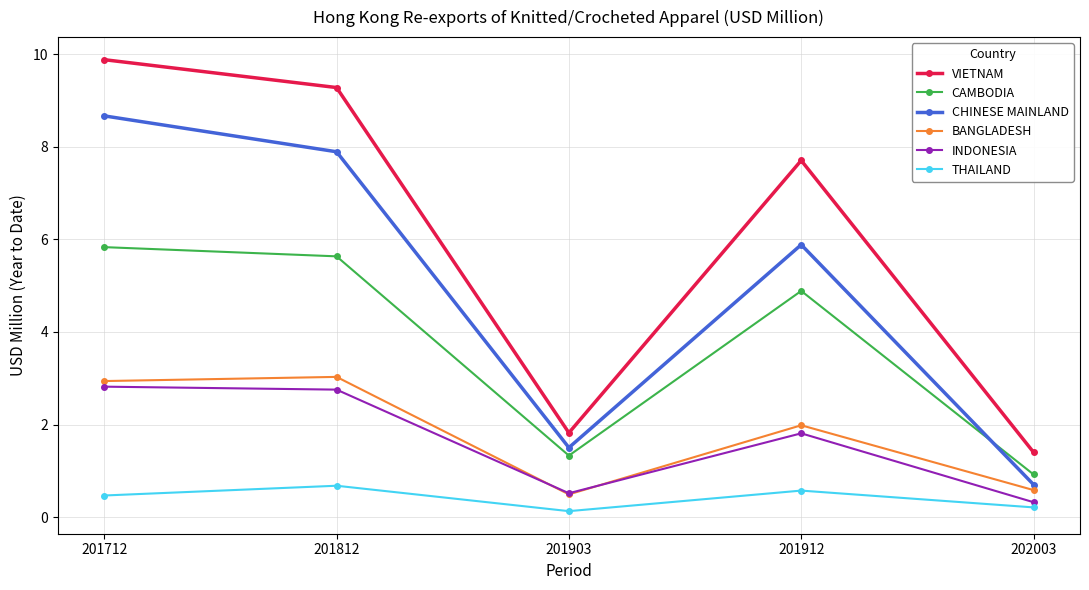

How many data points does each series have?

5